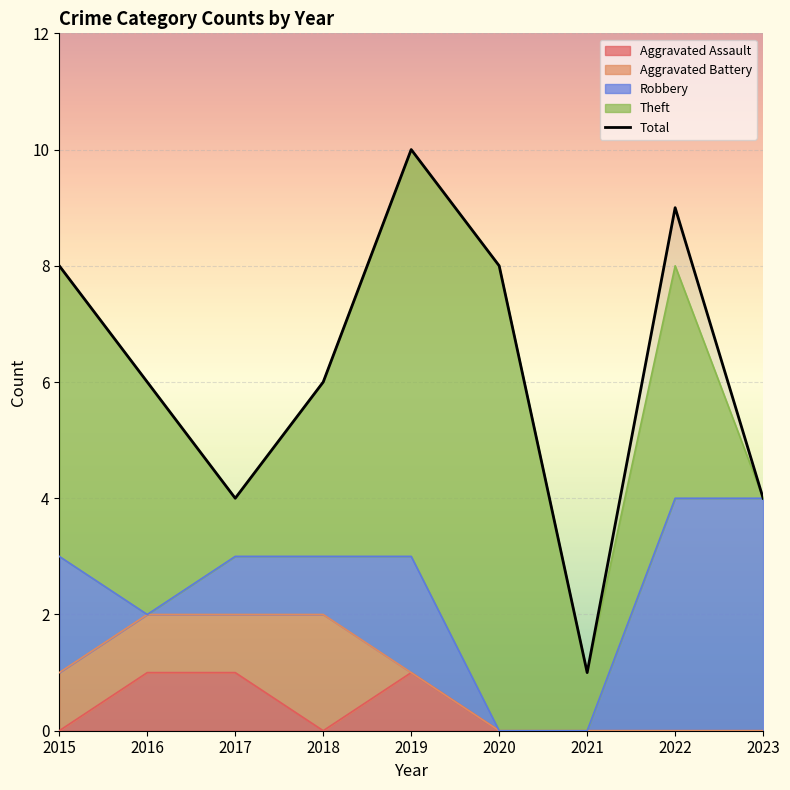

How many values are below 6?

3